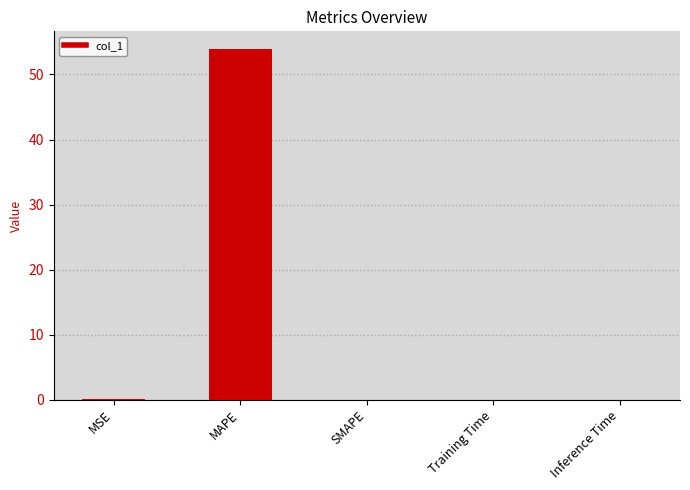

What is the sum of all values?

54.0